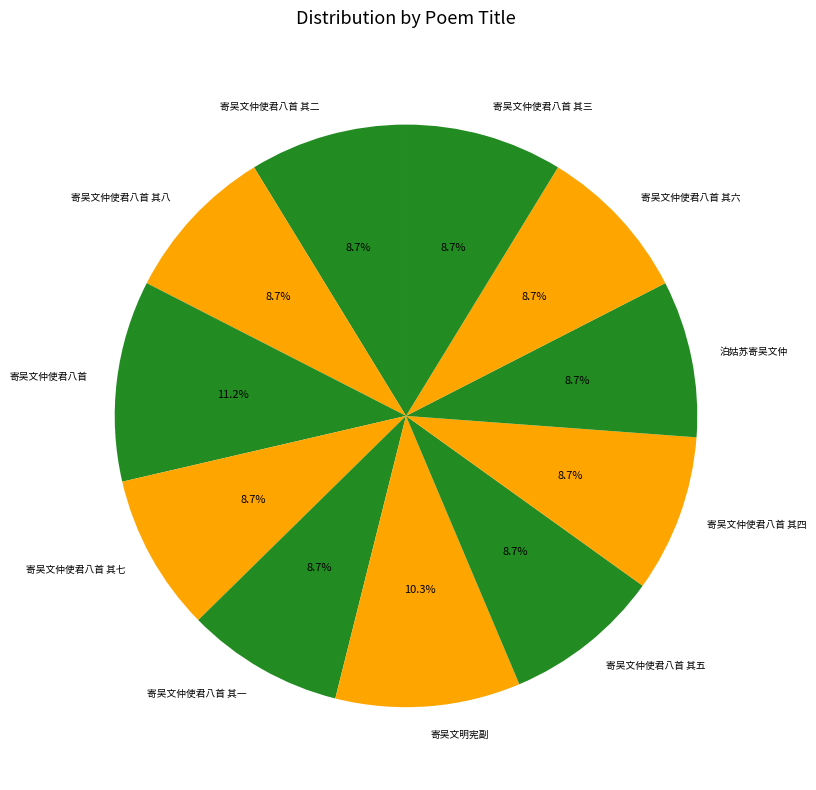

To the nearest percent, what percentage of the pie is 寄吴文仲使君八首 其五?

9%